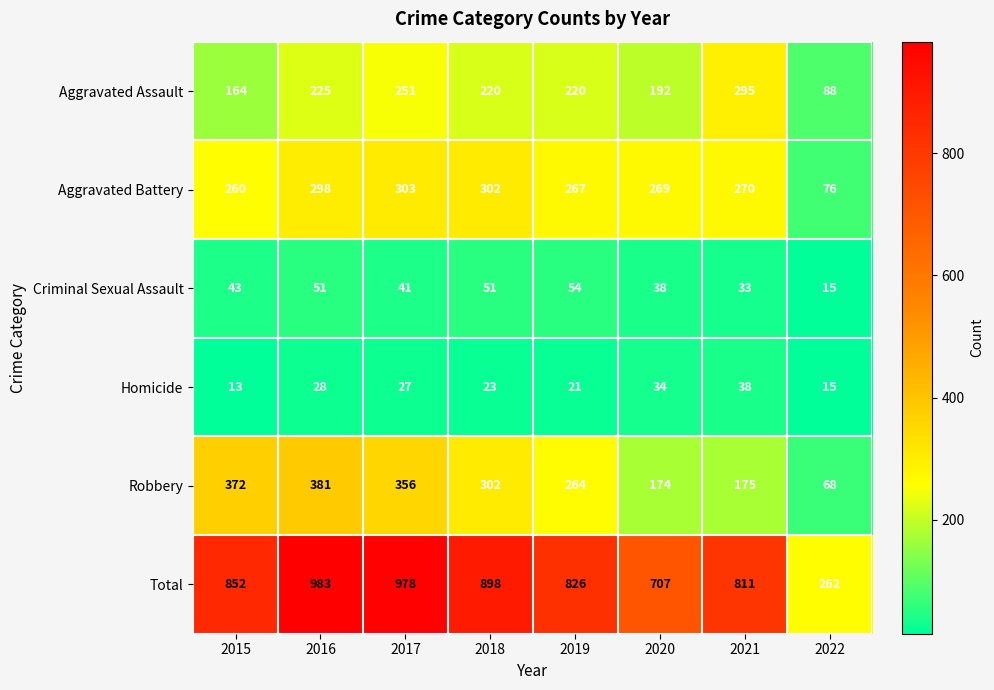

What is the difference between the highest and lowest values at 2017?

951